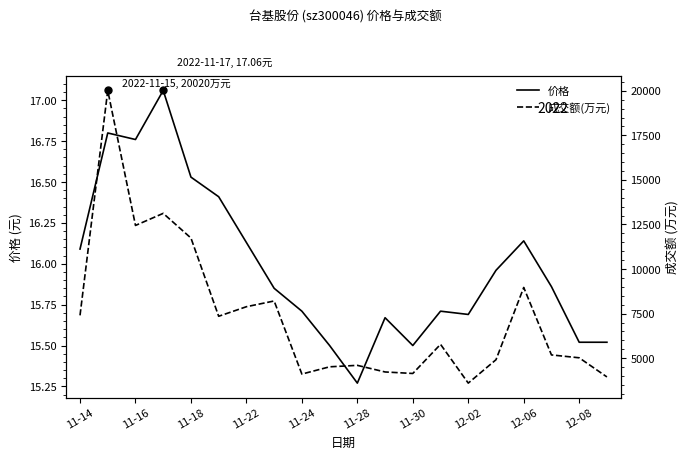

At how many categories does at least one series exceed 2095?

20